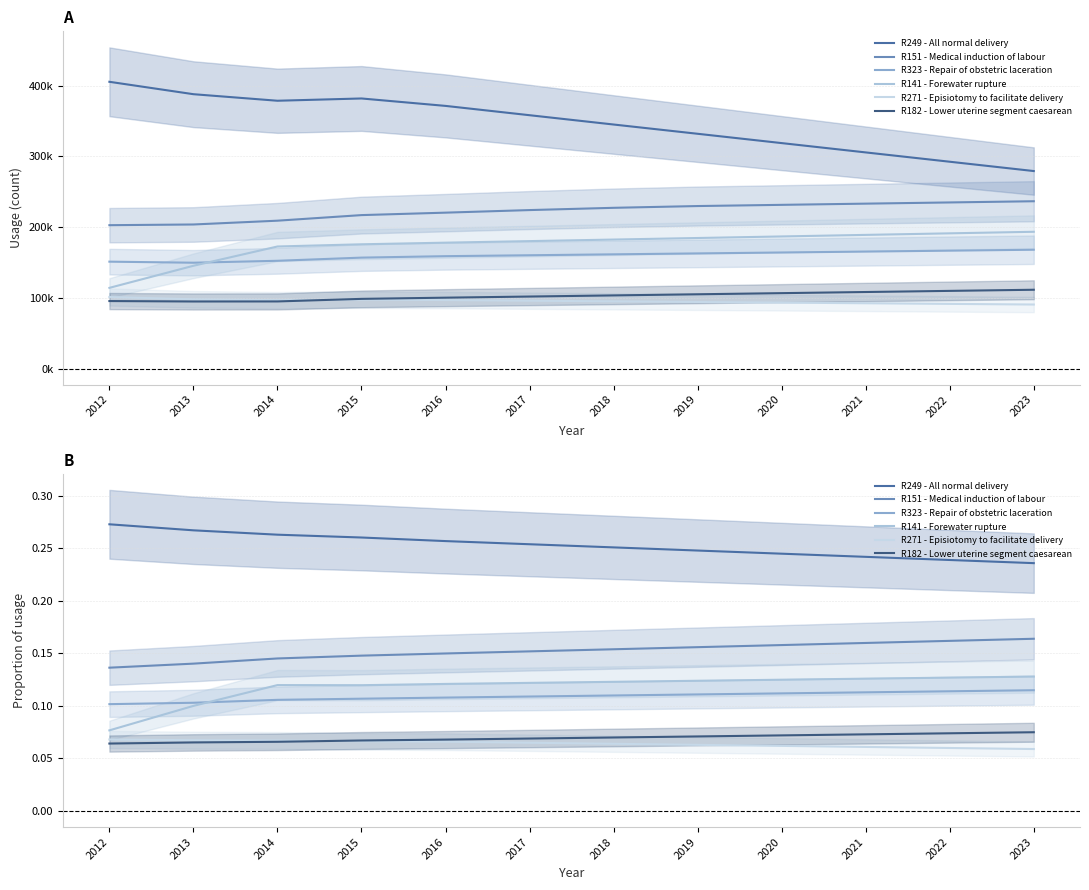

The R182 - Lower uterine segment caesarean series shows 0.1 at 2020. True or false?

True